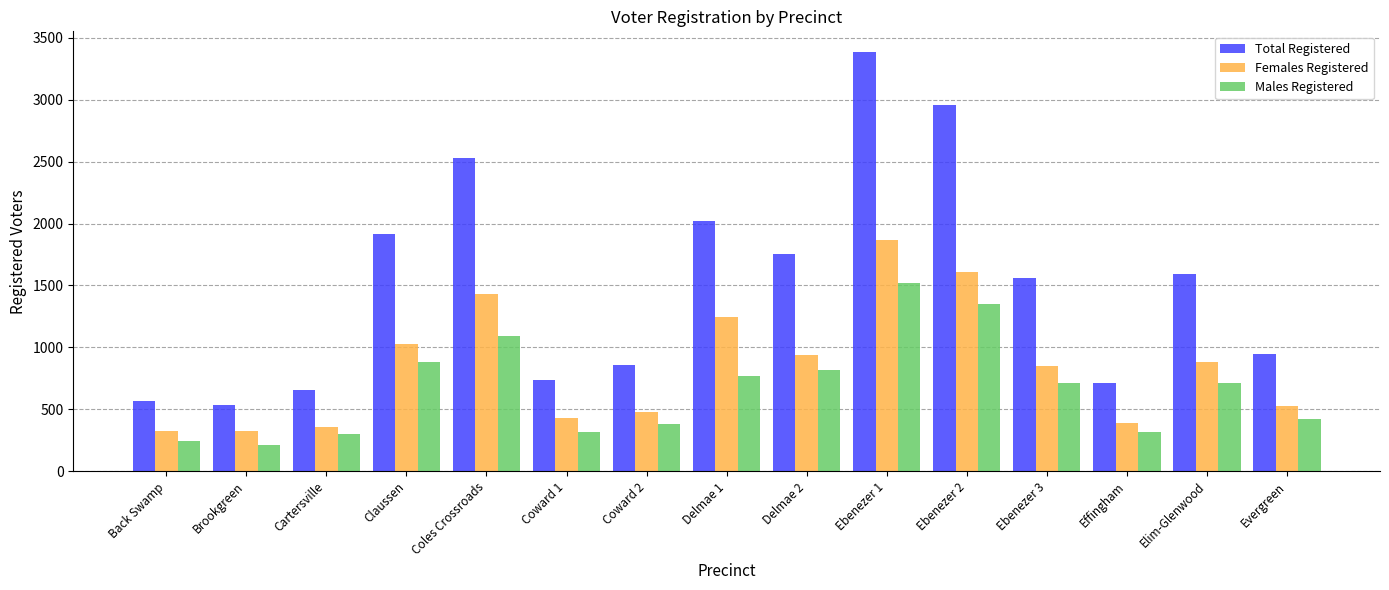

How many values in the Total Registered series are below 1560?

7